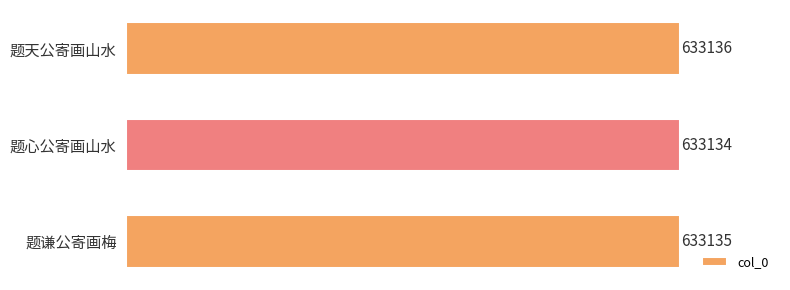

What is the maximum value shown in the chart?

633136